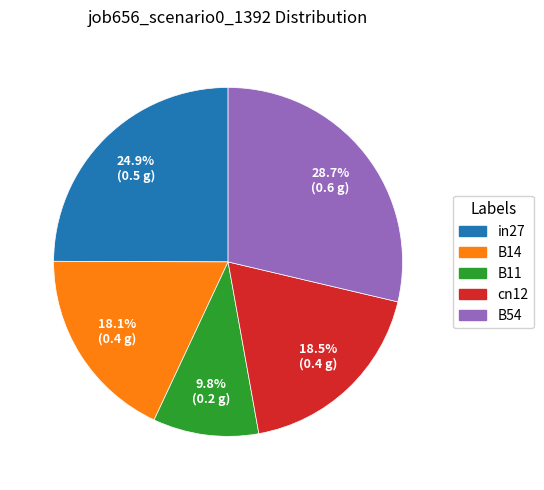

Count the number of slices in the pie.

5